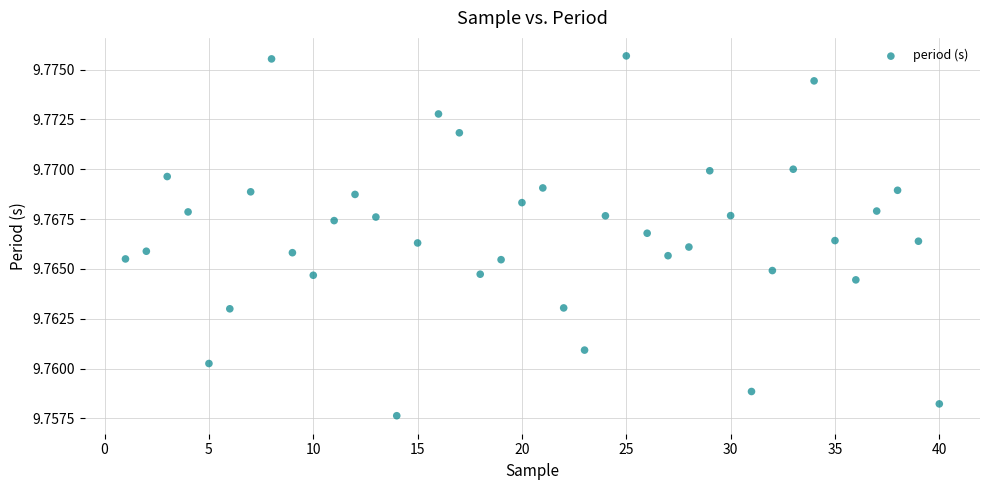

What is the range of X values (max minus min)?

39.0